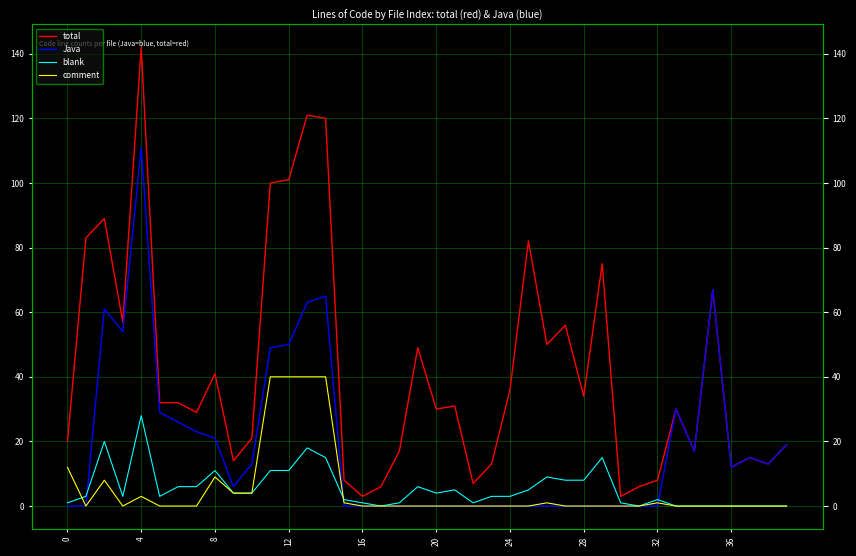

True or false: total has a value of 10 at 17.

False